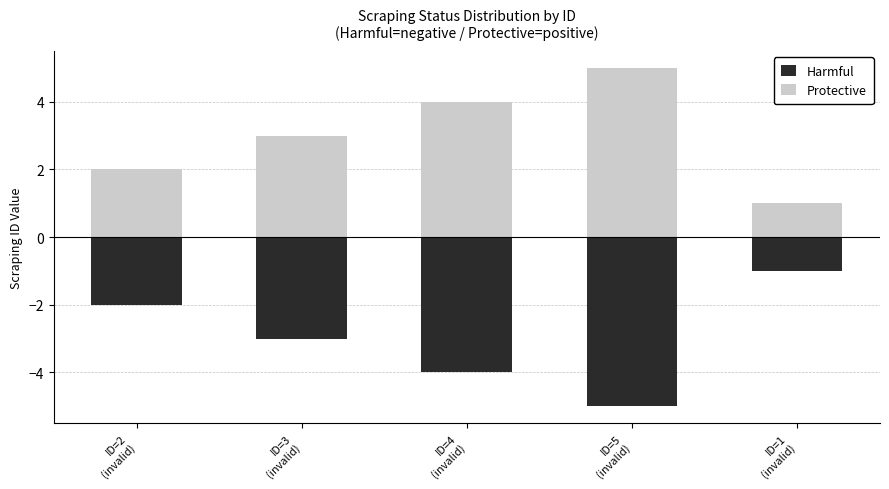

Reading left to right, transcribe all the data shown in this chart.

Harmful: -2	-3	-4	-5	-1
Protective: 2	3	4	5	1